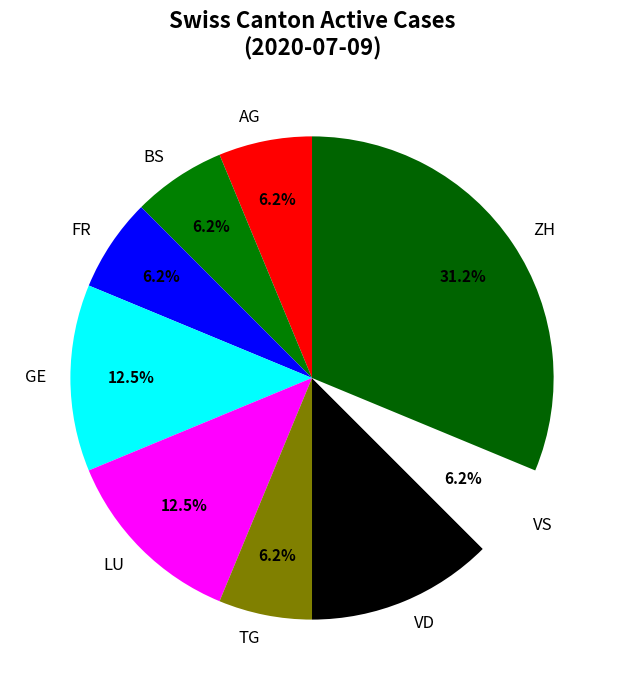

Does any single category account for the majority?

No